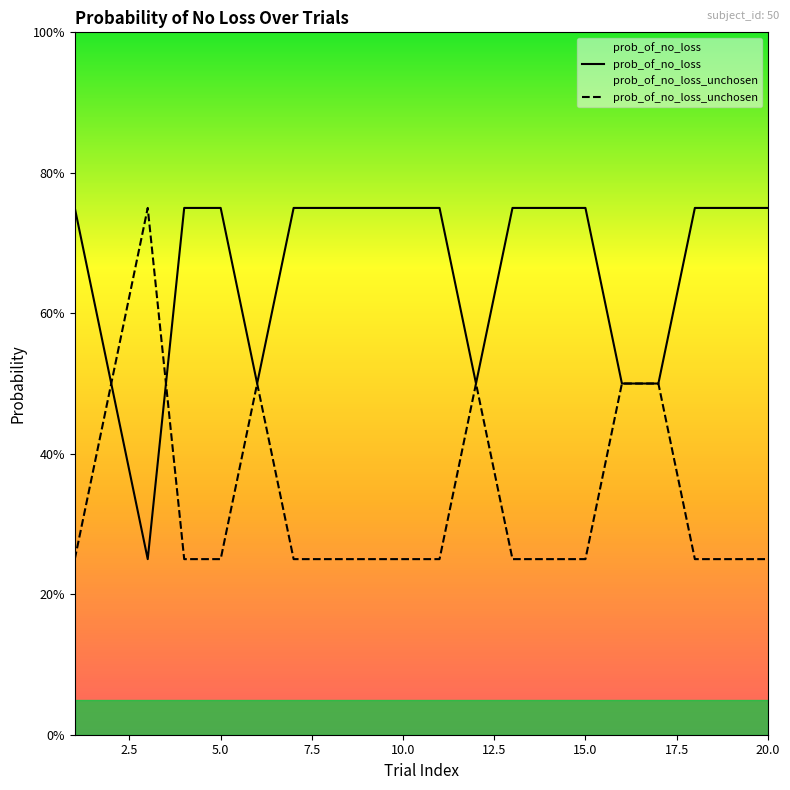

Which series ends up on top after the final intersection of prob_of_no_loss and prob_of_no_loss_unchosen?

prob_of_no_loss